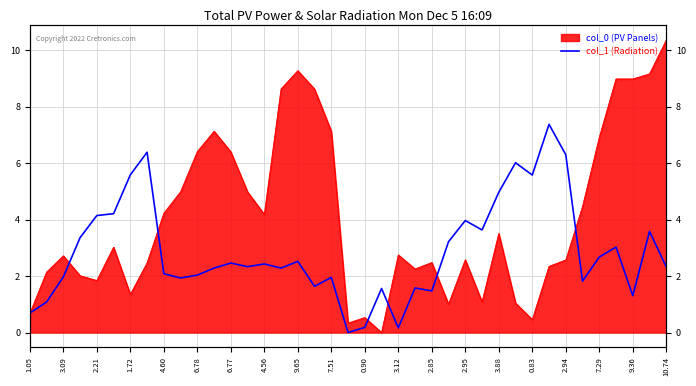

The chart shows a value of 6.3 at 2.94. True or false?

True